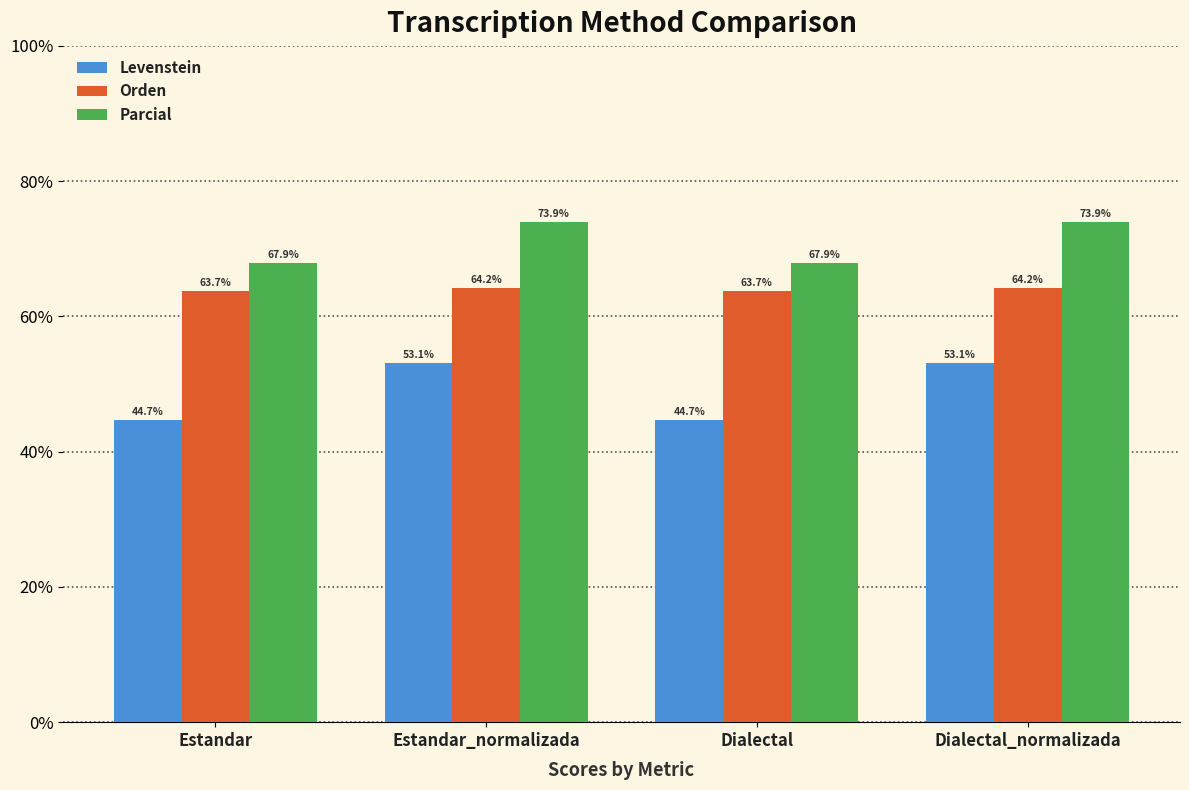

Where does the Parcial series first go above 73?

Estandar_normalizada